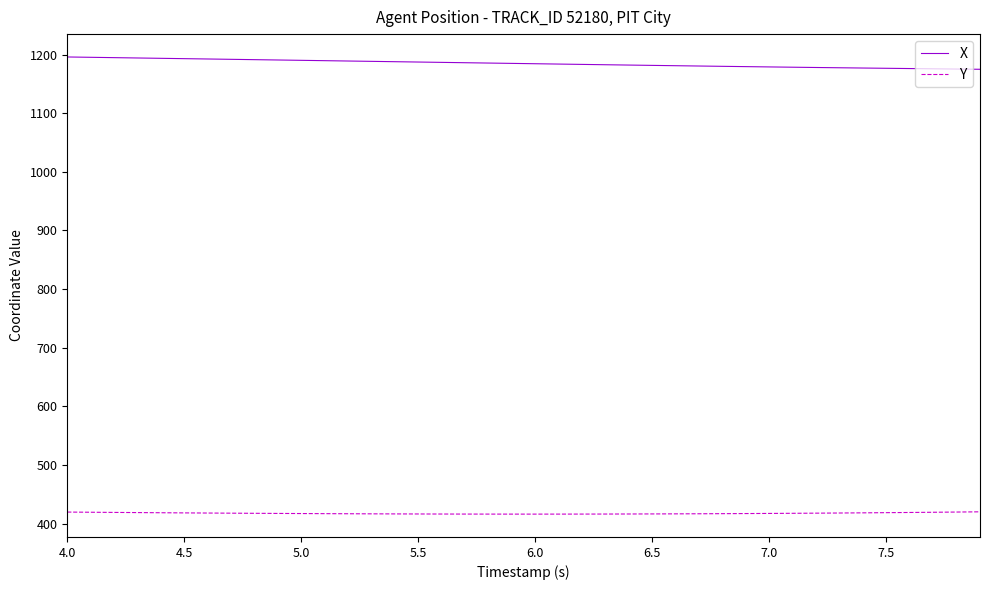

List the series in order of their overall mean, highest first.

X, Y